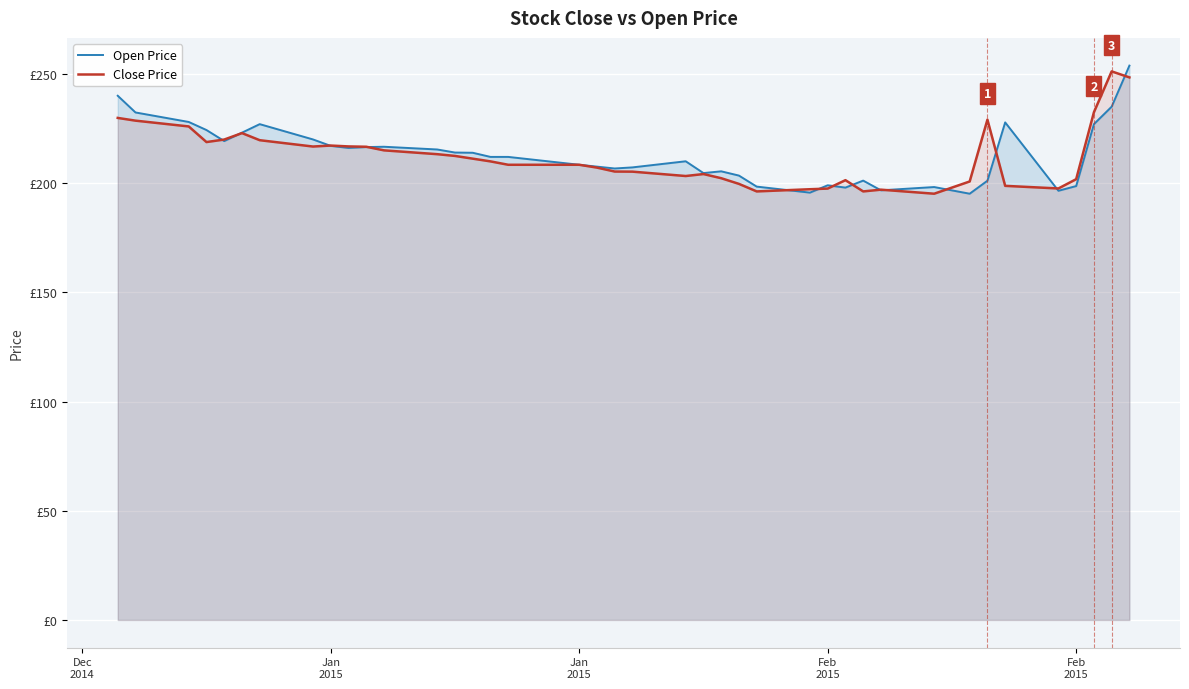

What is the average value of the Open Price series?

213.1